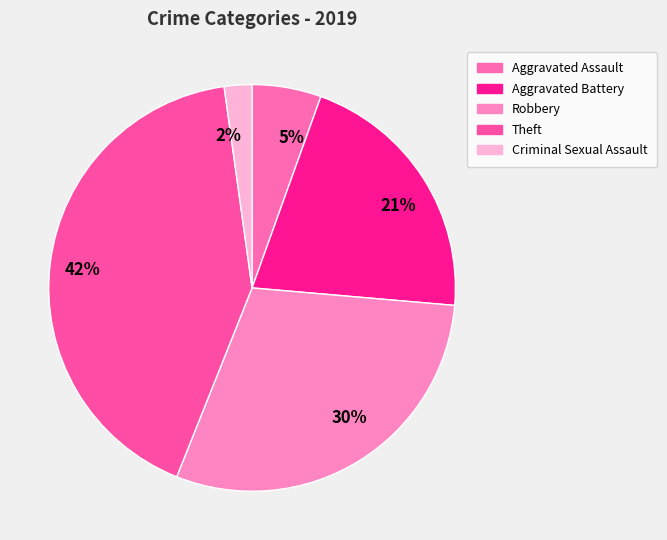

Count the number of slices in the pie.

5